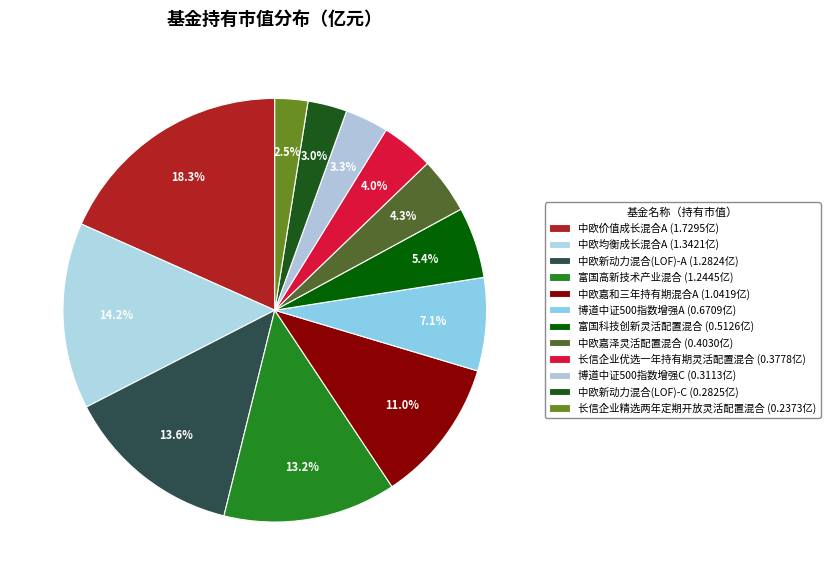

To the nearest percent, what is the difference between the largest and smallest slice percentages?

16%